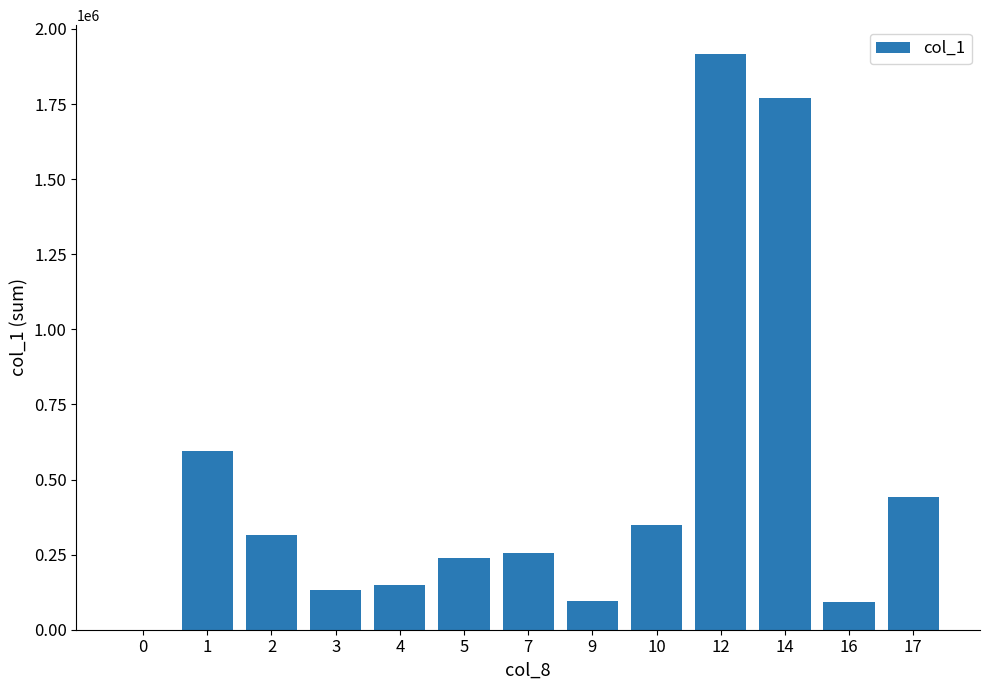

What is the change in value from 14 to 17?

-1328470